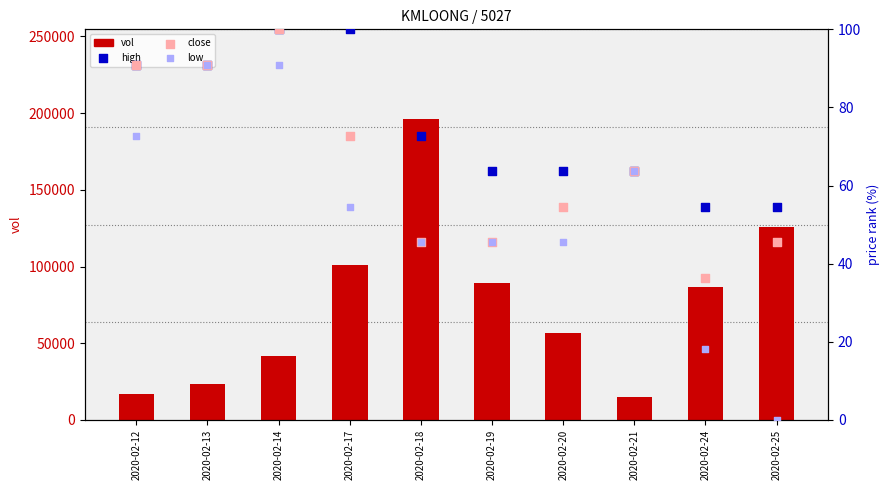

At which category is the sum across all series the highest?

2020-02-18